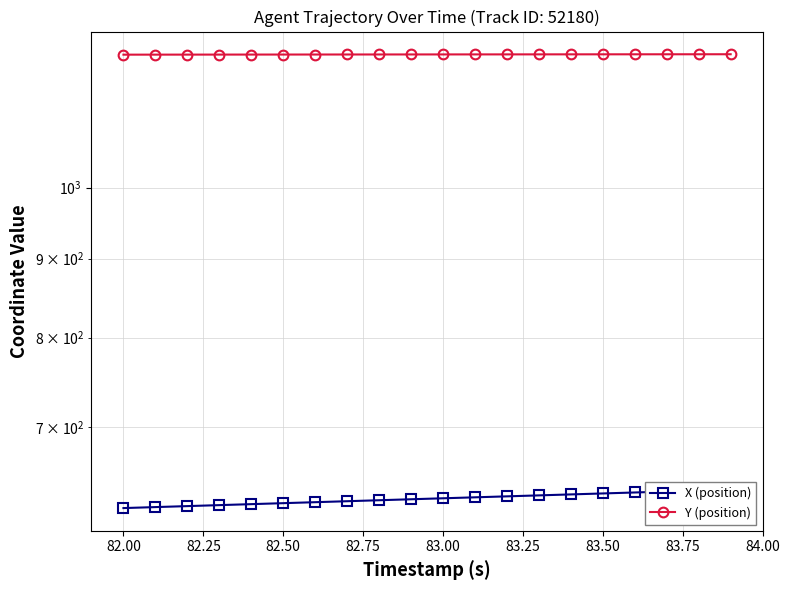

True or false: X (position) and Y (position) cross at least once.

False